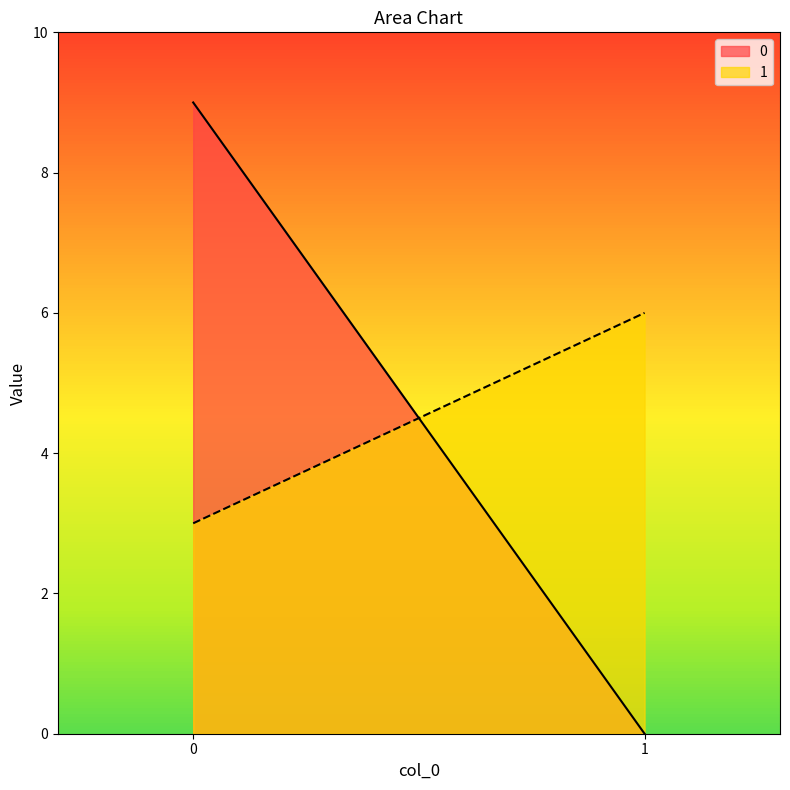

Reading left to right, what are all the values shown in this chart?

0: 0=9	1=0
1: 0=3	1=6